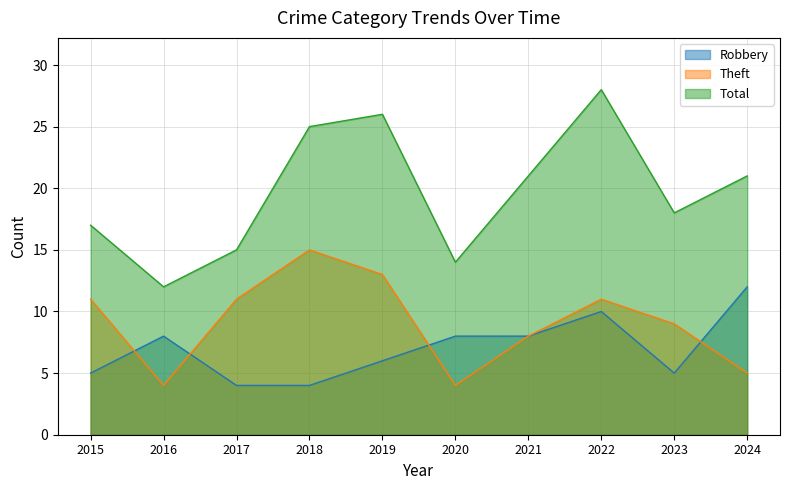

What is the value of the Theft point at the 10th from the left?

5